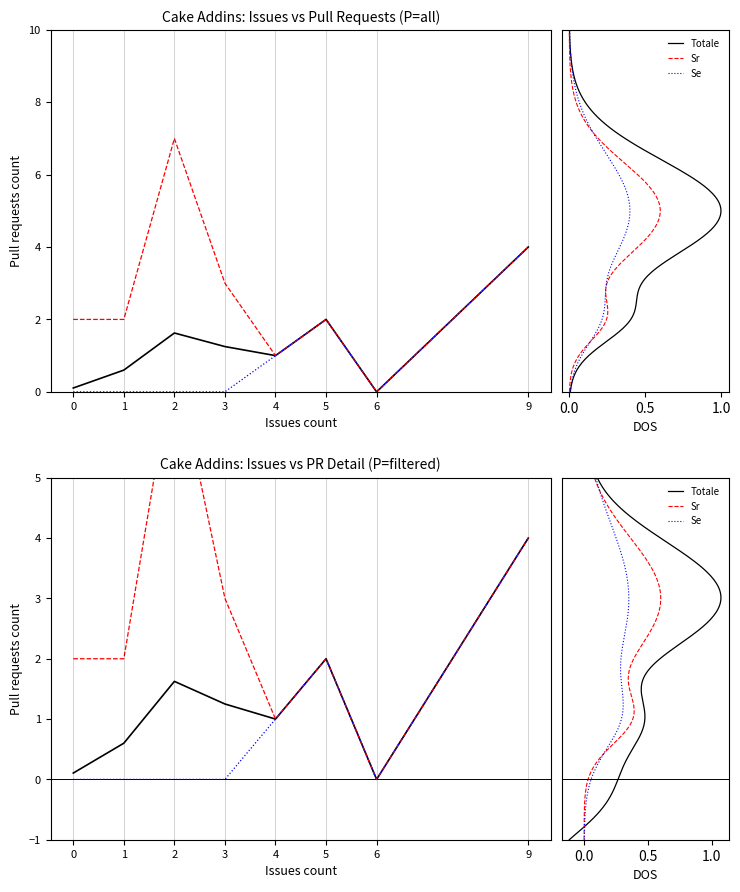

True or false: Sr and Se cross at least once.

False